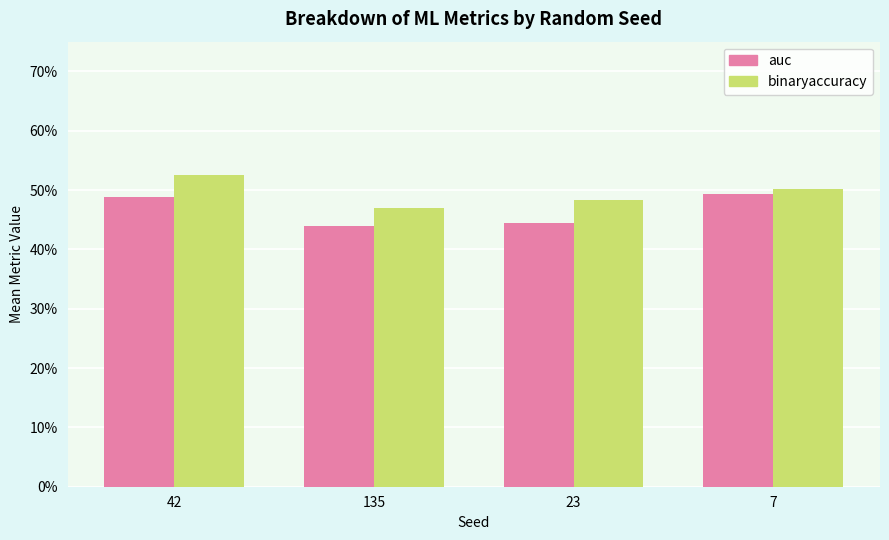

Are the bars horizontal?

No